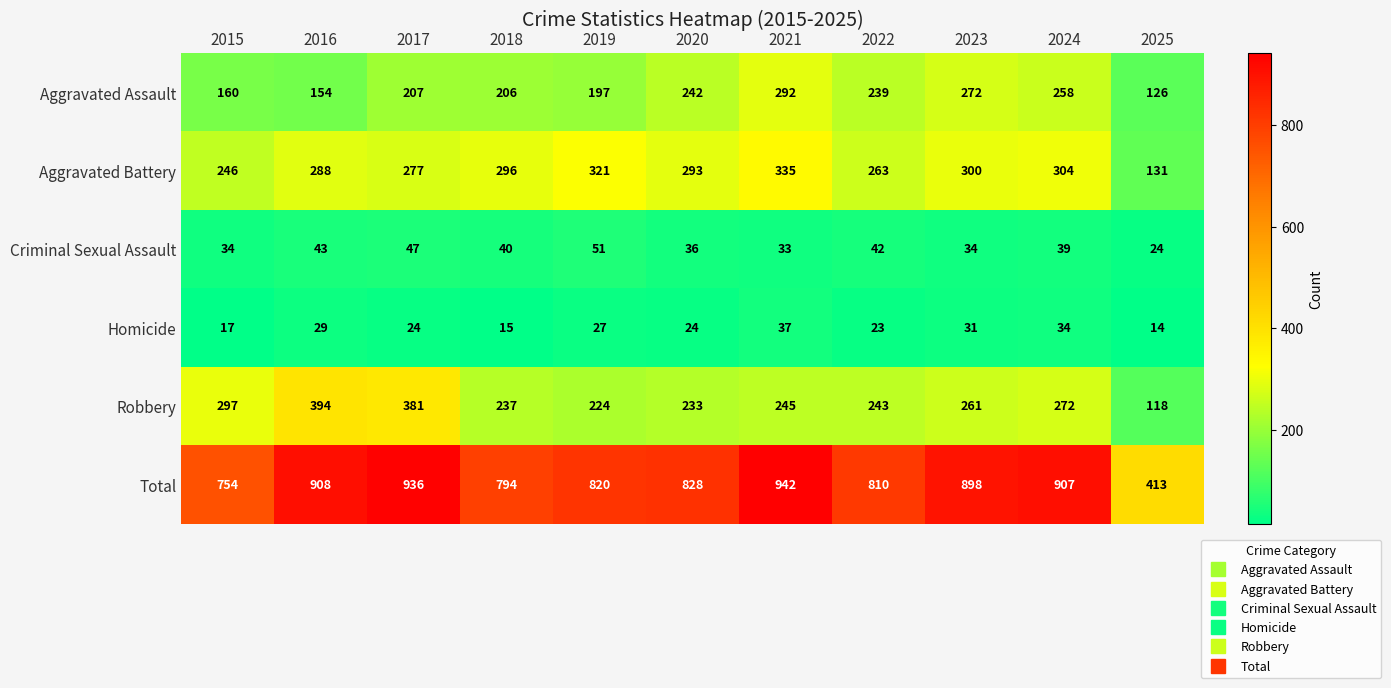

At how many categories does at least one series exceed 144?

11